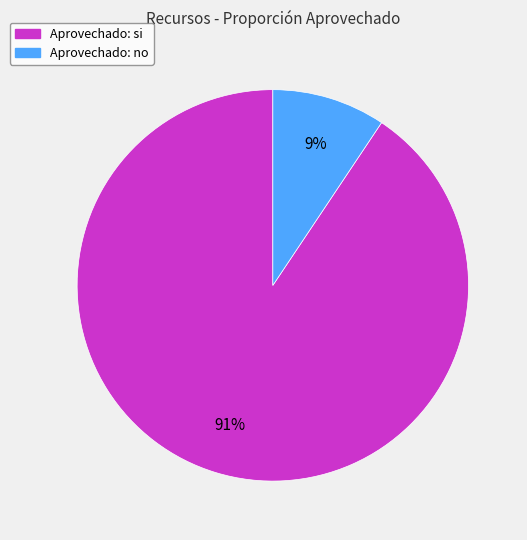

How many segments does this pie chart have?

2